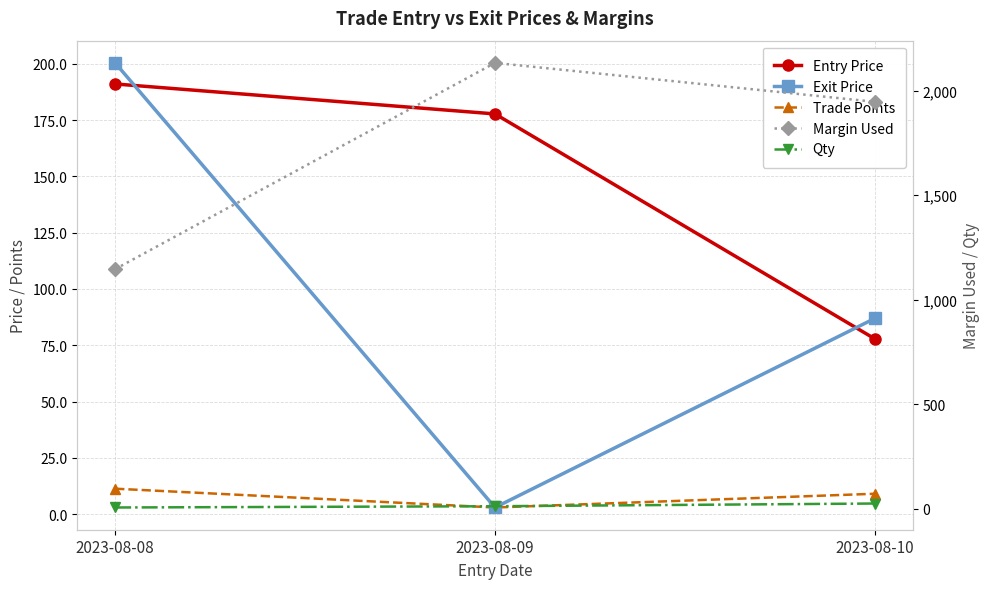

At which category is the sum across all series the highest?

2023-08-09